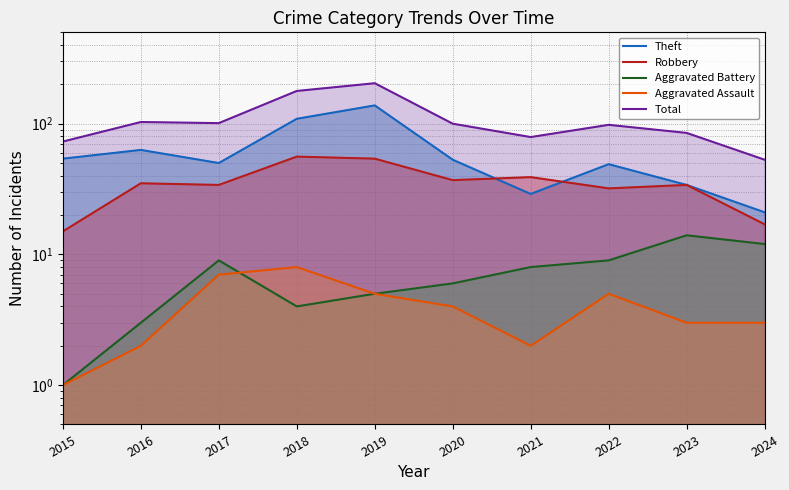

Reading right to left, list all the values displayed in this chart.

Theft: 21	34	49	29	53	138	109	50	63	54
Robbery: 17	34	32	39	37	54	56	34	35	15
Aggravated Battery: 12	14	9	8	6	5	4	9	3	1
Aggravated Assault: 3	3	5	2	4	5	8	7	2	1
Total: 53	85	98	79	100	204	178	101	103	73